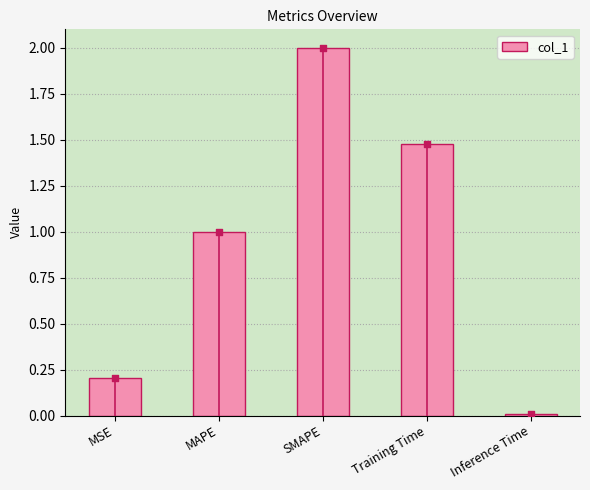

Between SMAPE and MAPE, which is larger?

SMAPE